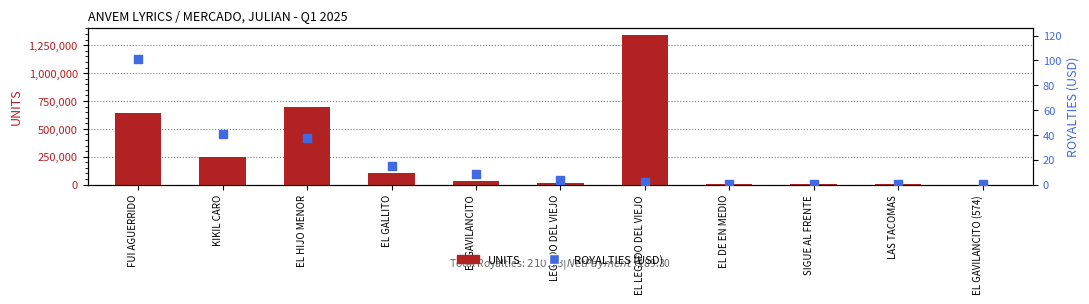

Which series contains the lowest Y value?

ROYALTIES (USD)